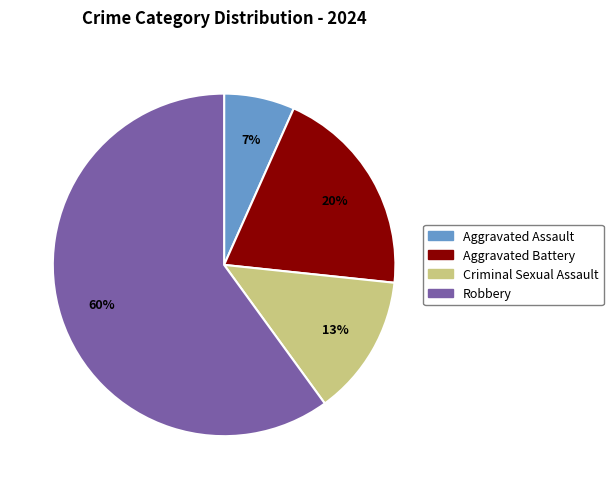

Is it true that Robbery is 72% of the pie?

False